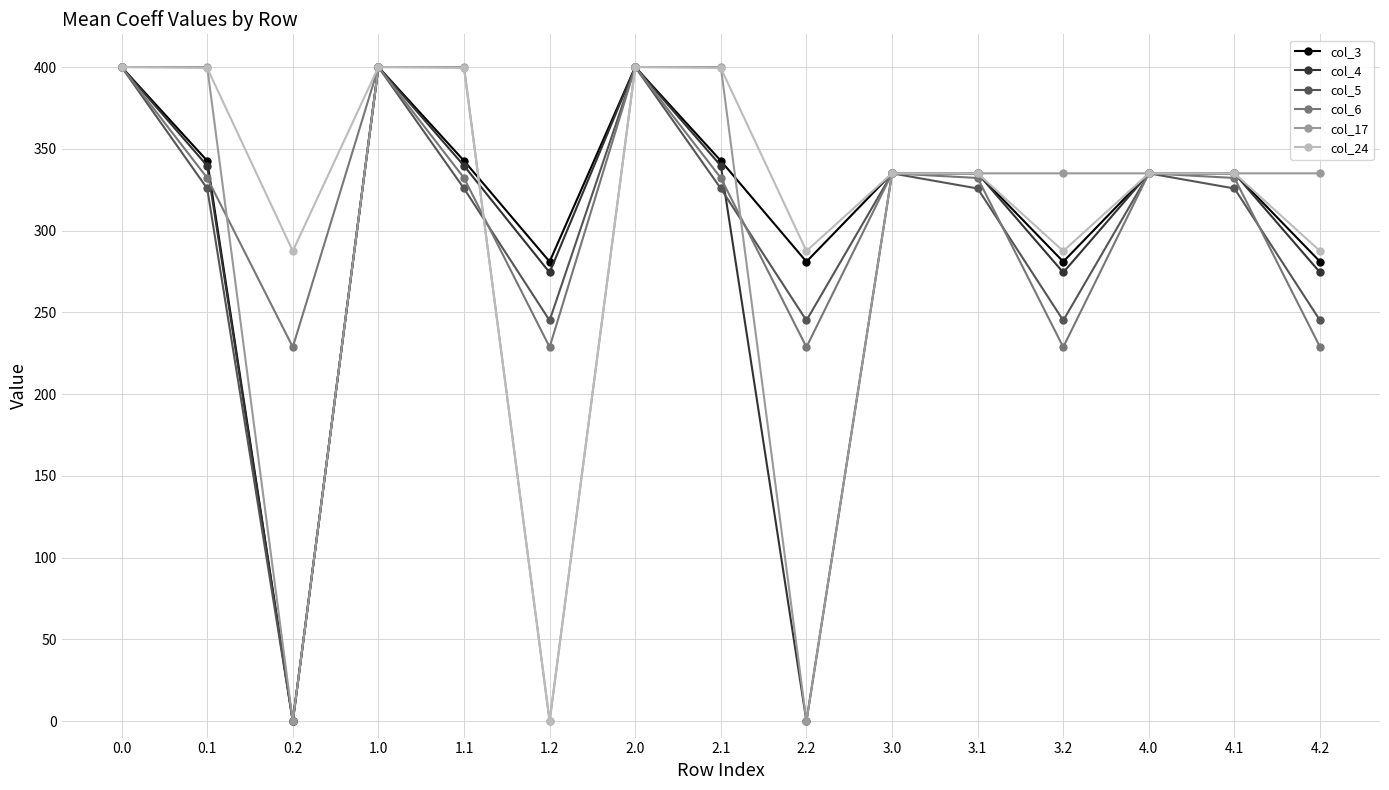

At which category does col_5 reach its first local peak?

1.0